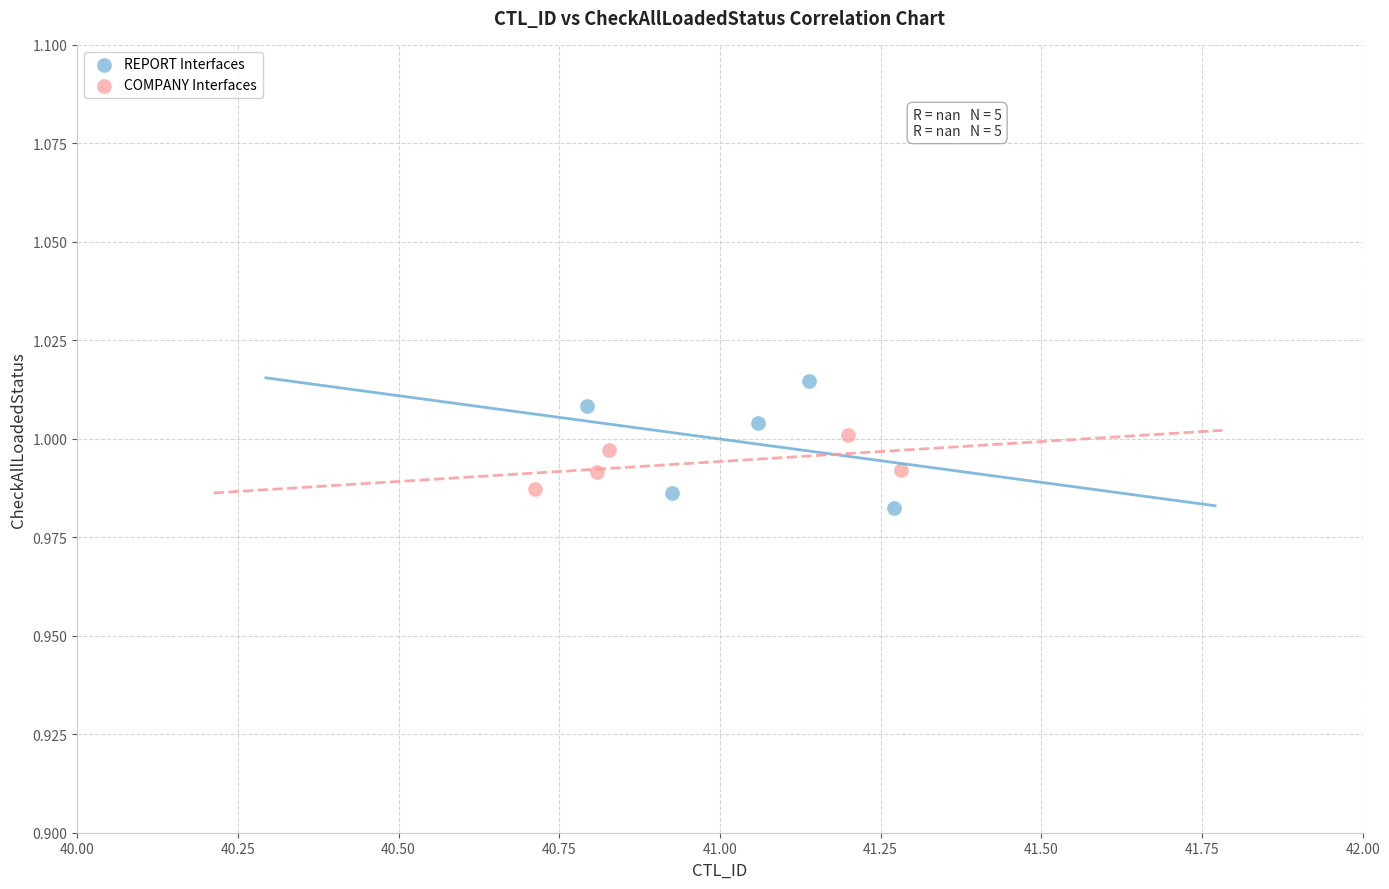

Which series has the largest Y range (max minus min)?

REPORT Interfaces